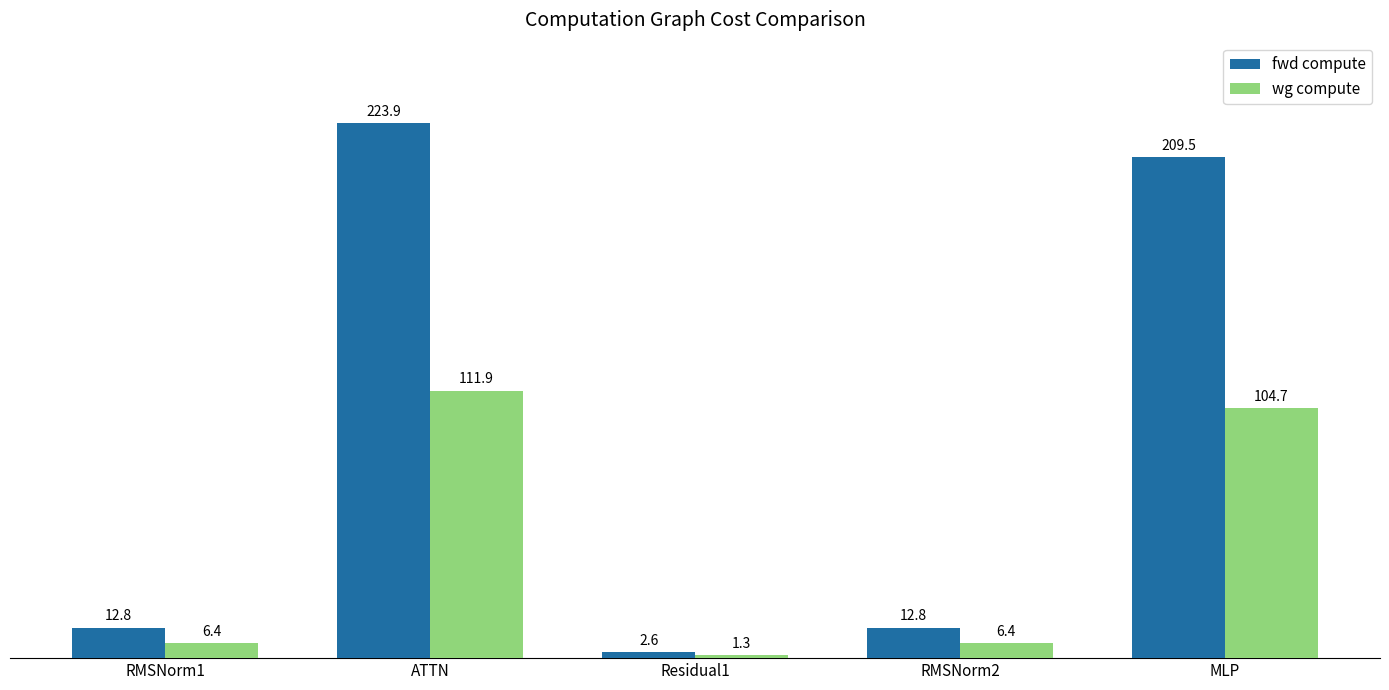

How many bars are there in total?

10